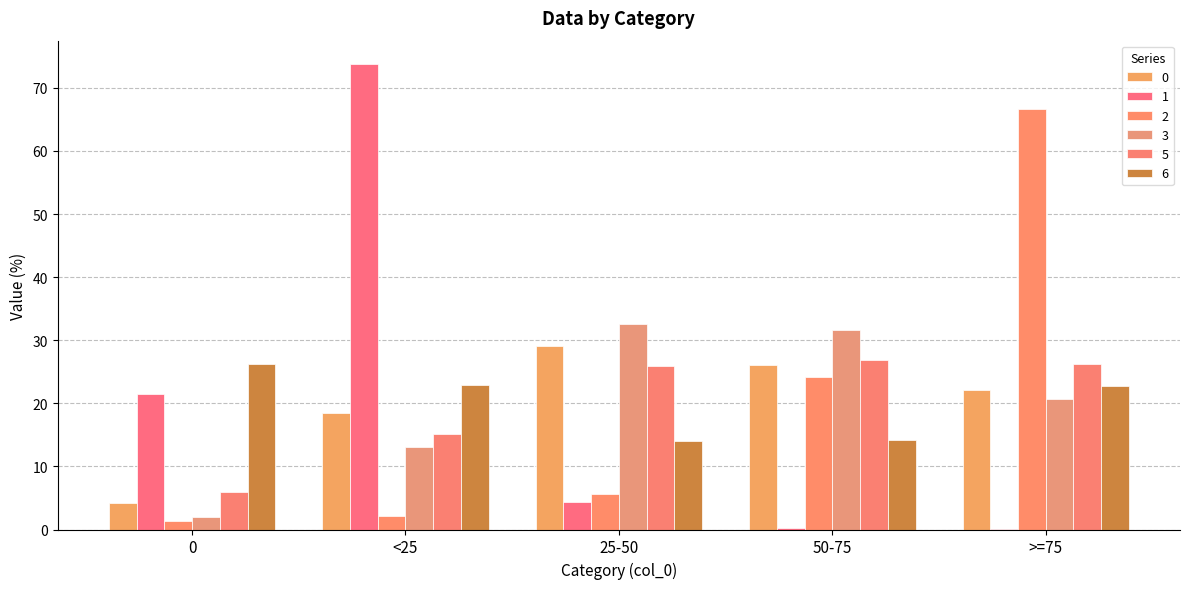

Count the number of data series in this chart.

6